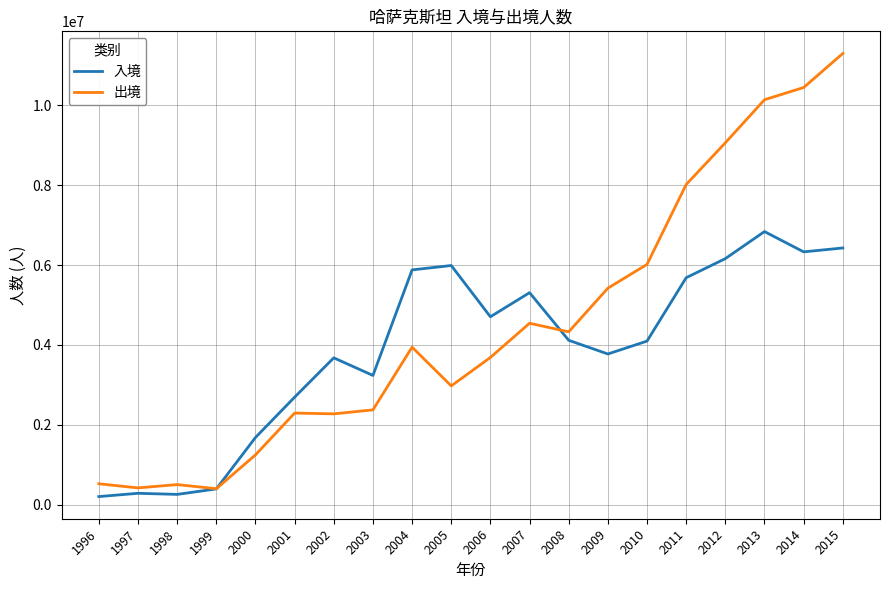

What is the total value across all series at 1996?

724770